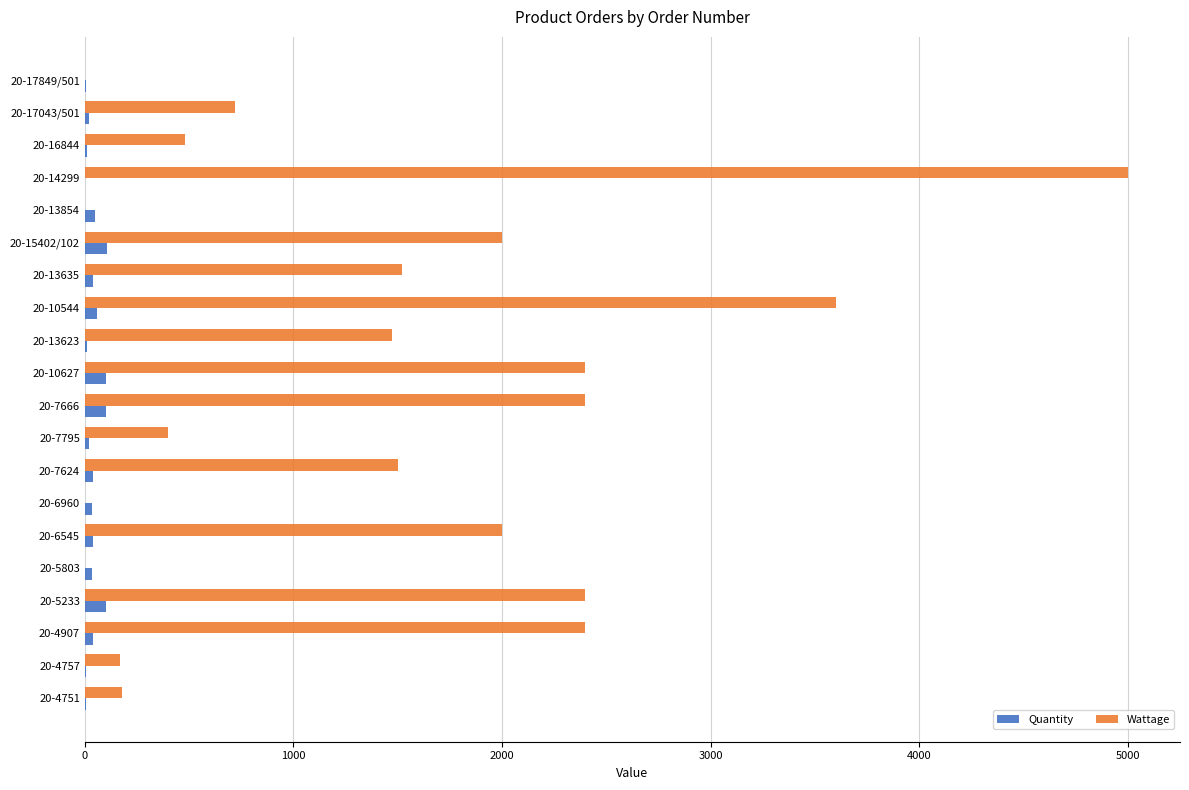

The value of Wattage at 20-4907 is 2400. True or false?

True